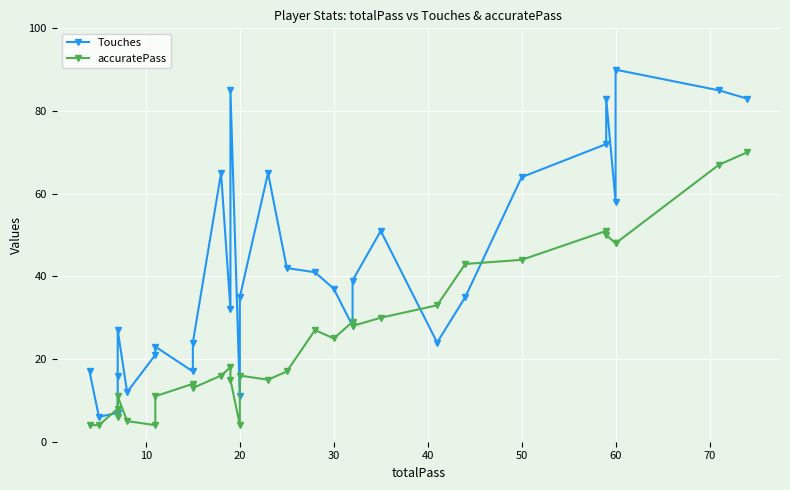

What is the smallest value displayed?

4